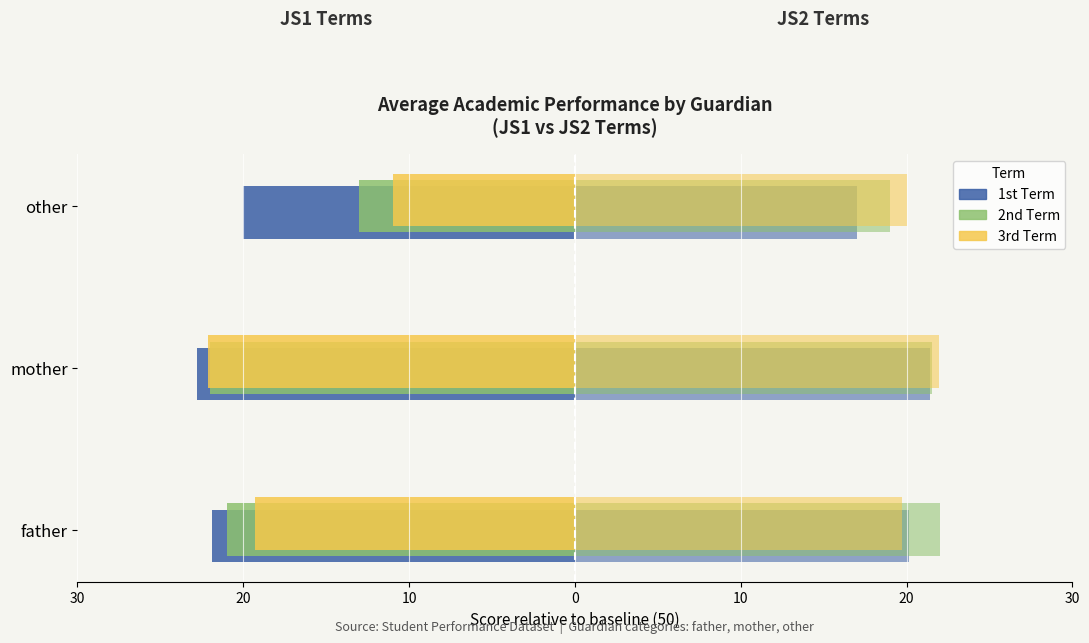

Reading right to left, transcribe all the data shown in this chart.

JS1 1st Term: -20.0	-22.8	-21.9
JS1 2nd Term: -13.0	-22.0	-21.0
JS1 3rd Term: -11.0	-22.1	-19.3
JS2 1st Term: 17.0	21.4	20.1
JS2 2nd Term: 19.0	21.6	22.0
JS2 3rd Term: 20.0	21.9	19.7